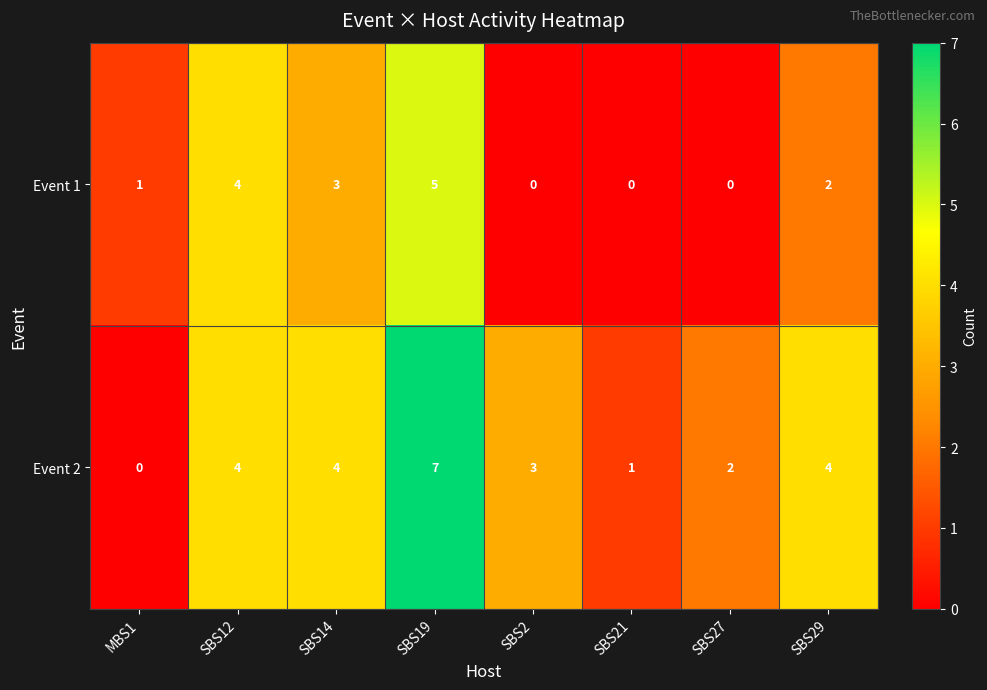

Reading left to right, list all the values displayed in this chart.

Event 1: MBS1=1	SBS12=4	SBS14=3	SBS19=5	SBS2=0	SBS21=0	SBS27=0	SBS29=2
Event 2: MBS1=0	SBS12=4	SBS14=4	SBS19=7	SBS2=3	SBS21=1	SBS27=2	SBS29=4